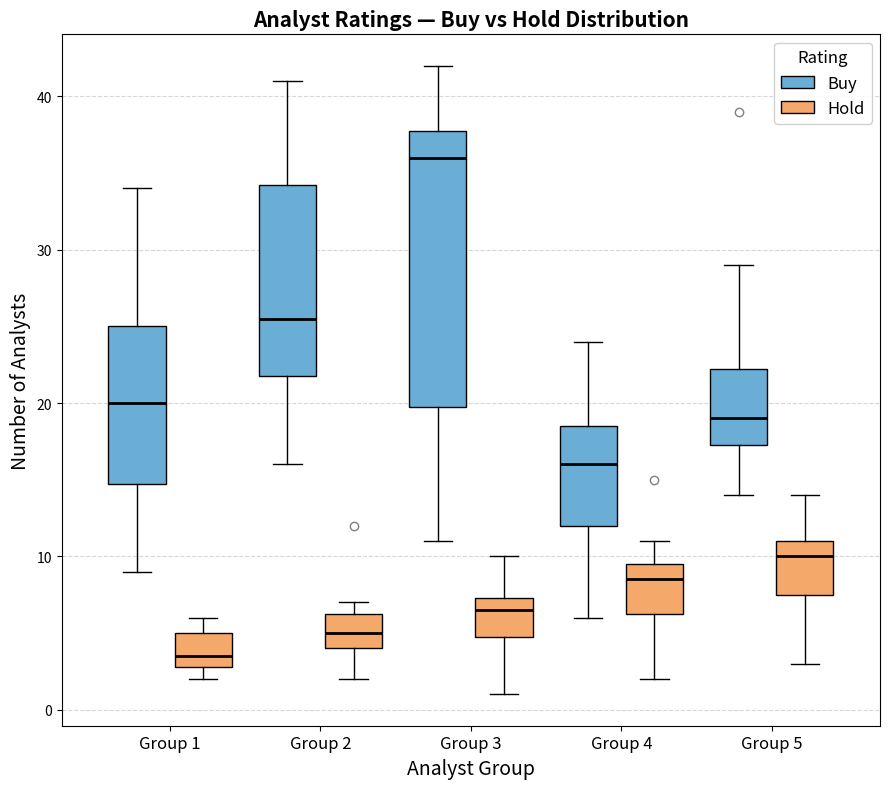

Reading left to right, transcribe this box plot: for each box, give where its median line is, the range the box spans, and where its two whiskers end, as read against the y-axis. The values are not printed on the chart, so give them approximately, as read against the axis.

Group 1 (Buy): median 20, box 15 to 25, whiskers 9 to 34
Group 1 (Hold): median 4, box 3 to 5, whiskers 2 to 6
Group 2 (Buy): median 26, box 22 to 34, whiskers 16 to 41
Group 2 (Hold): median 5, box 4 to 6, whiskers 2 to 7
Group 3 (Buy): median 36, box 20 to 38, whiskers 11 to 42
Group 3 (Hold): median 7 (just below the box's upper edge), box 5 to 7, whiskers 1 to 10
Group 4 (Buy): median 16, box 12 to 19, whiskers 6 to 24
Group 4 (Hold): median 9, box 6 to 10, whiskers 2 to 11
Group 5 (Buy): median 19, box 17 to 22, whiskers 14 to 29
Group 5 (Hold): median 10, box 8 to 11, whiskers 3 to 14